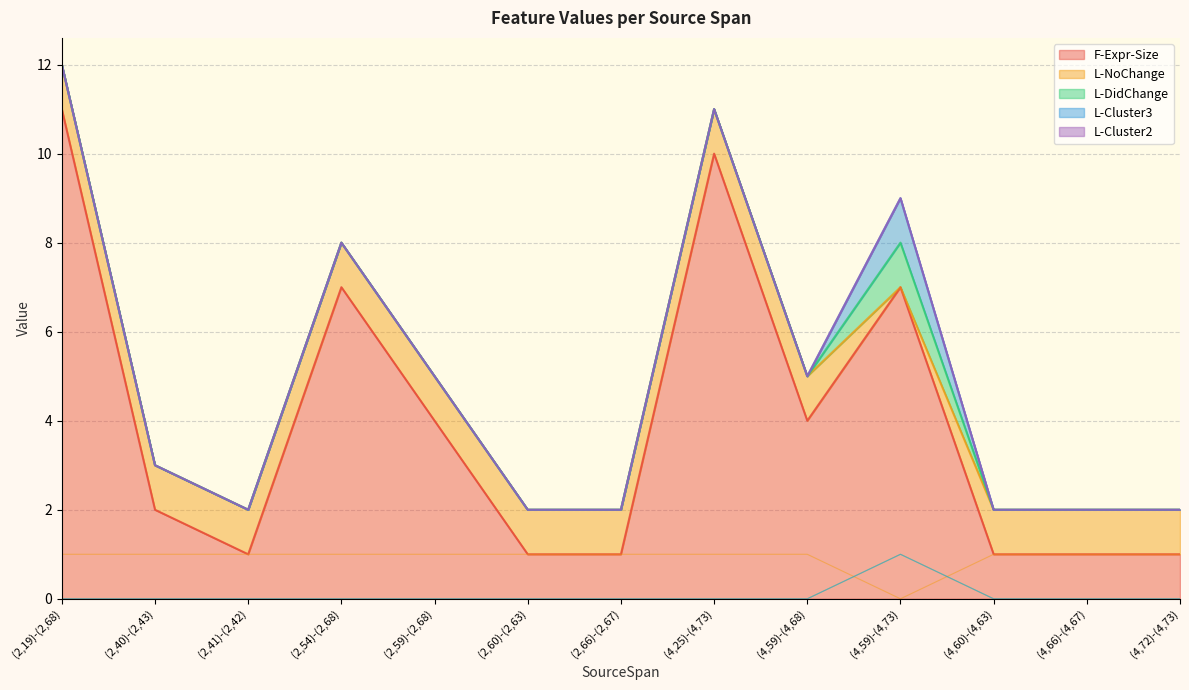

What is the difference between the maximum and minimum values in the F-Expr-Size series?

10